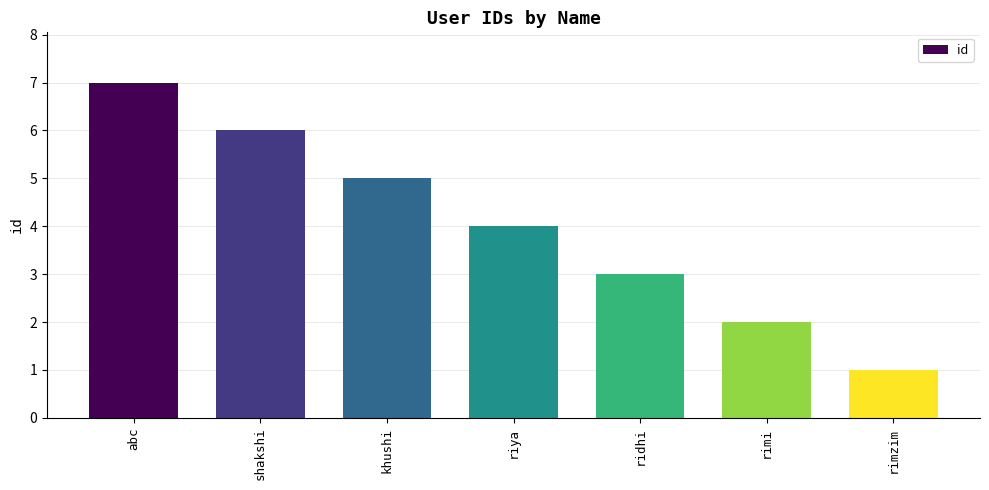

Is it true that the value at ridhi is 5?

False